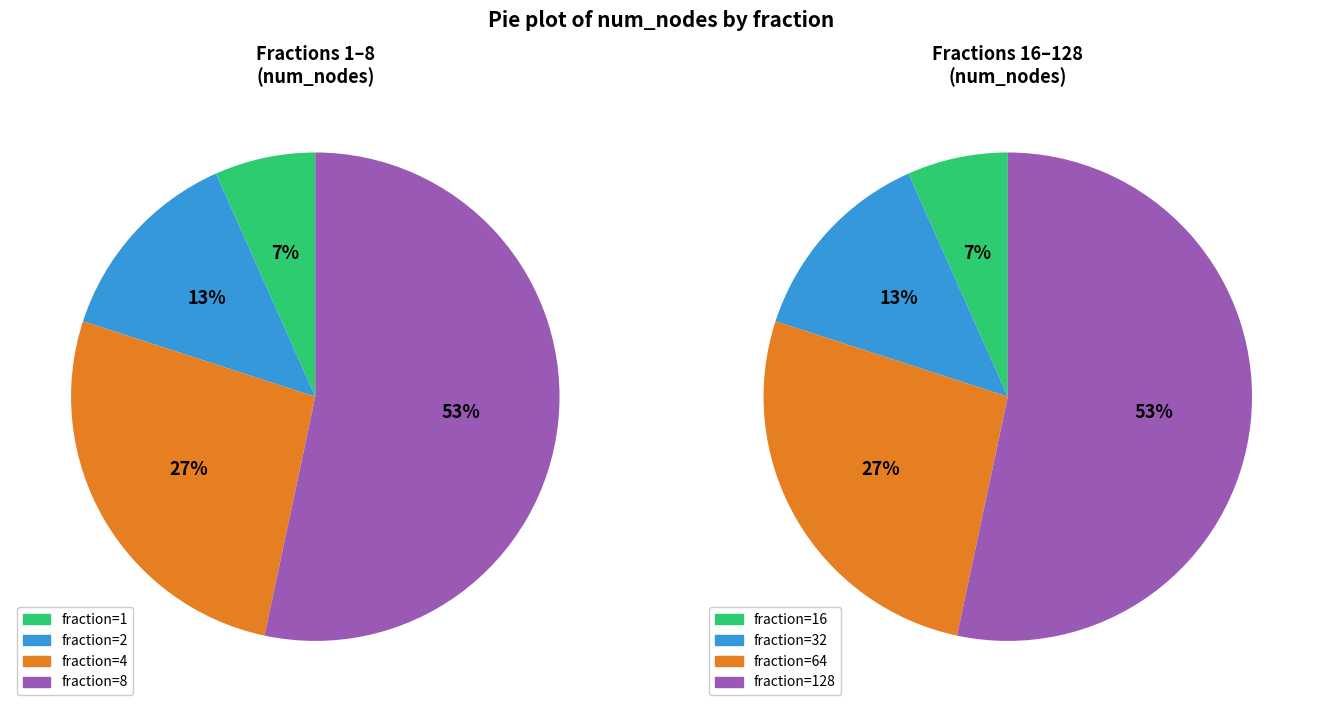

Rank the categories by value from highest to lowest.

128, 64, 32, 16, 8, 4, 2, 1